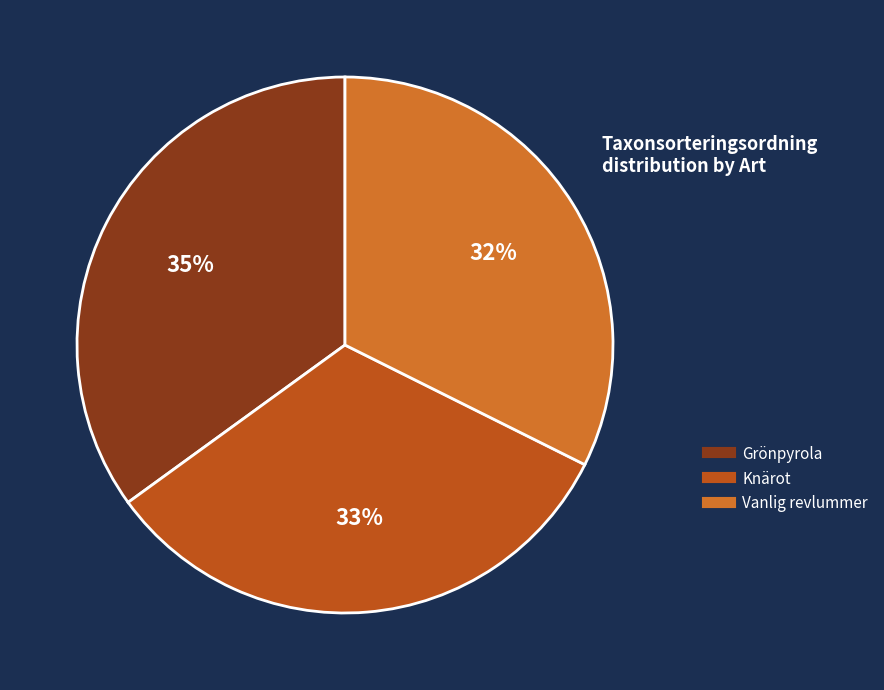

What is the ratio of the value at Knärot to the value at Grönpyrola?

0.9